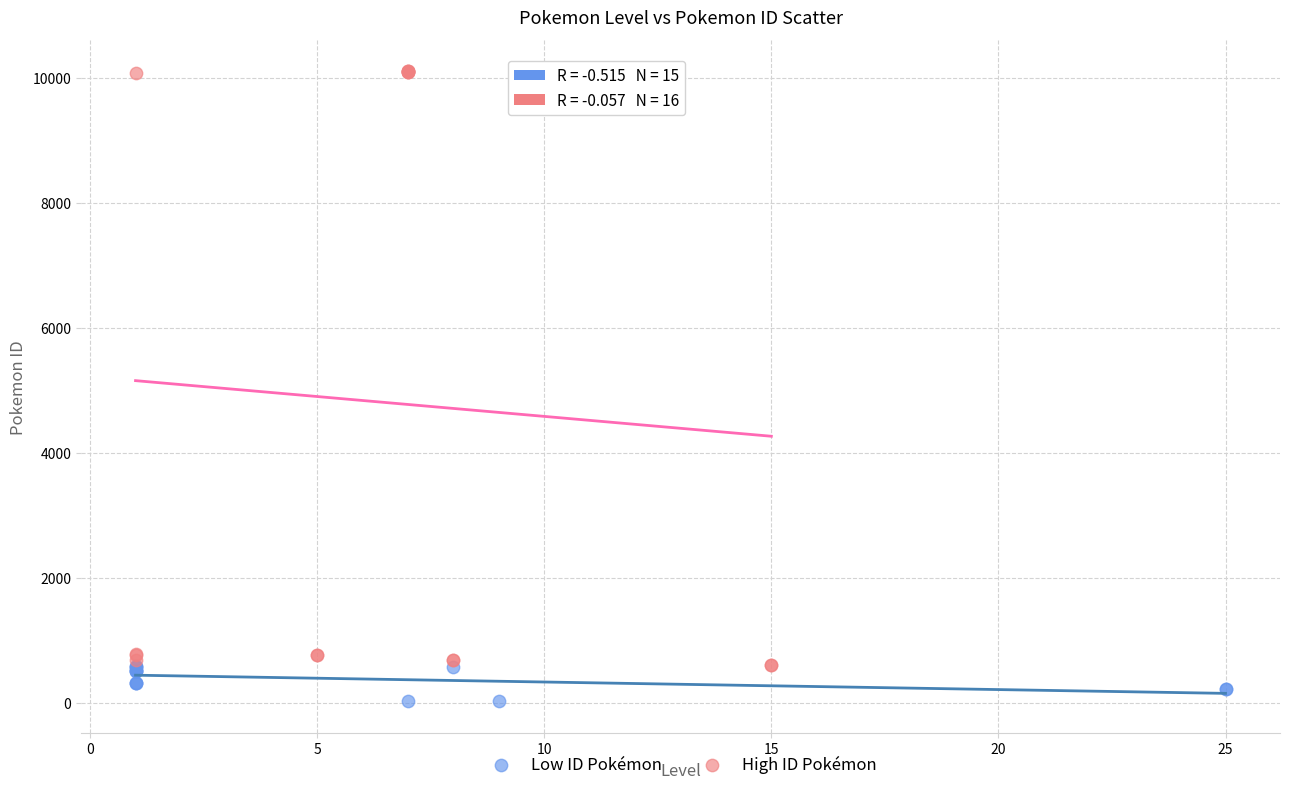

Which series reaches the maximum Y coordinate?

High ID Pokémon